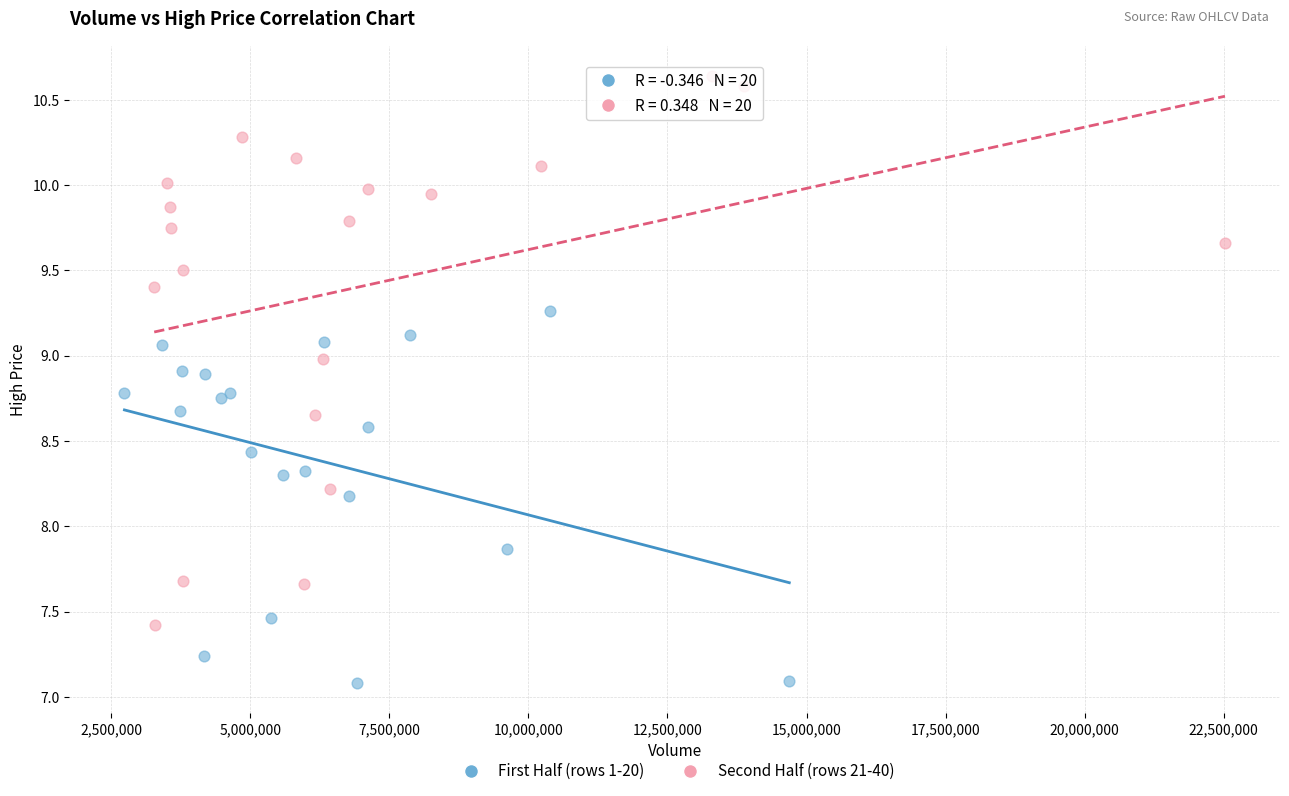

Which series reaches the maximum Y coordinate?

Second Half (rows 21-40)